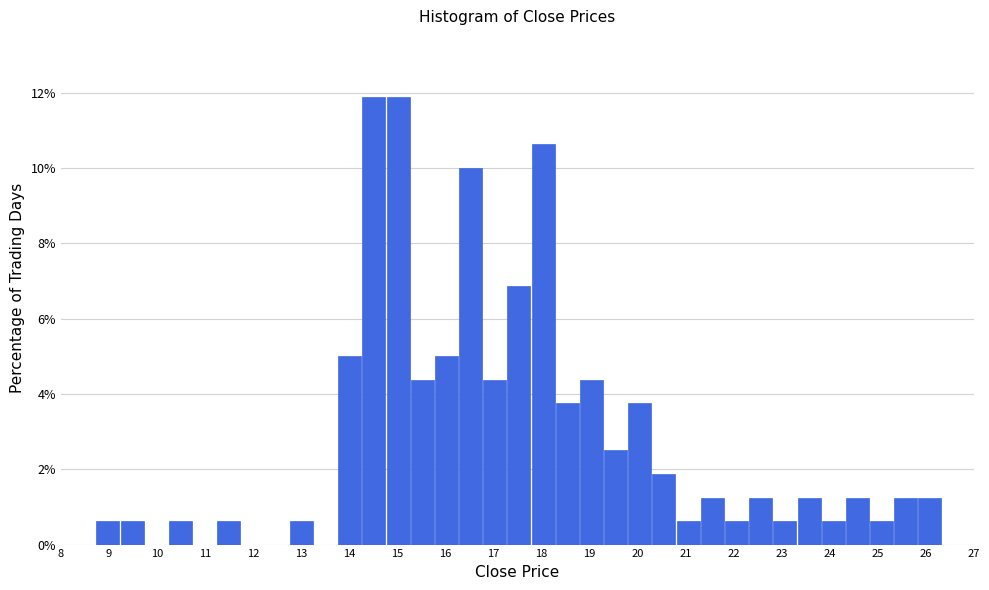

Reading left to right, transcribe this chart: for each bar, give the range it covers on the x-axis and its height. Neither the bar edges nor the heights are printed on the chart, so give them approximately, as read against the axes.

8.7 to 9.2: 0.6
9.2 to 9.7: 0.6
9.7 to 10.2: 0
10.2 to 10.8: 0.6
10.8 to 11.3: 0
11.3 to 11.8: 0.6
11.8 to 12.3: 0
12.3 to 12.8: 0
12.8 to 13.3: 0.6
13.3 to 13.8: 0
13.8 to 14.3: 5.0
14.3 to 14.8: 11.8
14.8 to 15.3: 11.8
15.3 to 15.8: 4.4
15.8 to 16.3: 5.0
16.3 to 16.8: 10.0
16.8 to 17.3: 4.4
17.3 to 17.8: 6.8
17.8 to 18.3: 10.6
18.3 to 18.8: 3.8
18.8 to 19.3: 4.4
19.3 to 19.8: 2.6
19.8 to 20.3: 3.8
20.3 to 20.8: 1.8
20.8 to 21.3: 0.6
21.3 to 21.8: 1.2
21.8 to 22.3: 0.6
22.3 to 22.8: 1.2
22.8 to 23.3: 0.6
23.3 to 23.8: 1.2
23.8 to 24.3: 0.6
24.3 to 24.8: 1.2
24.8 to 25.3: 0.6
25.3 to 25.8: 1.2
25.8 to 26.4: 1.2